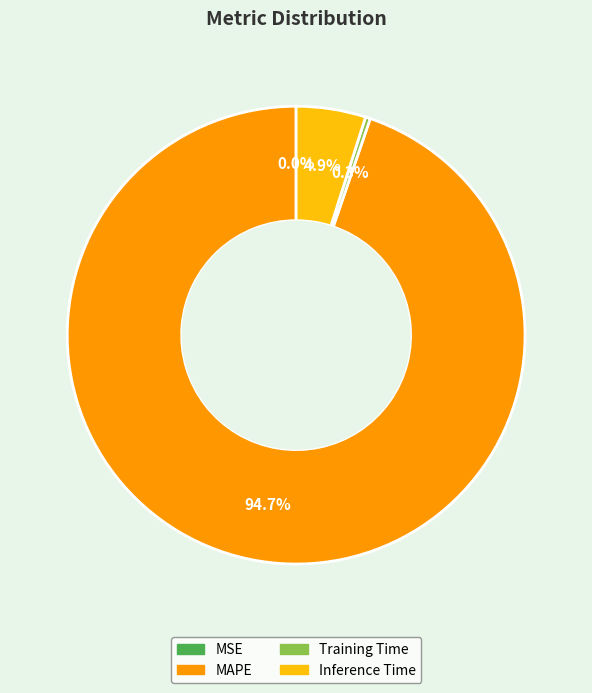

Is there any slice that represents more than half of the pie?

Yes